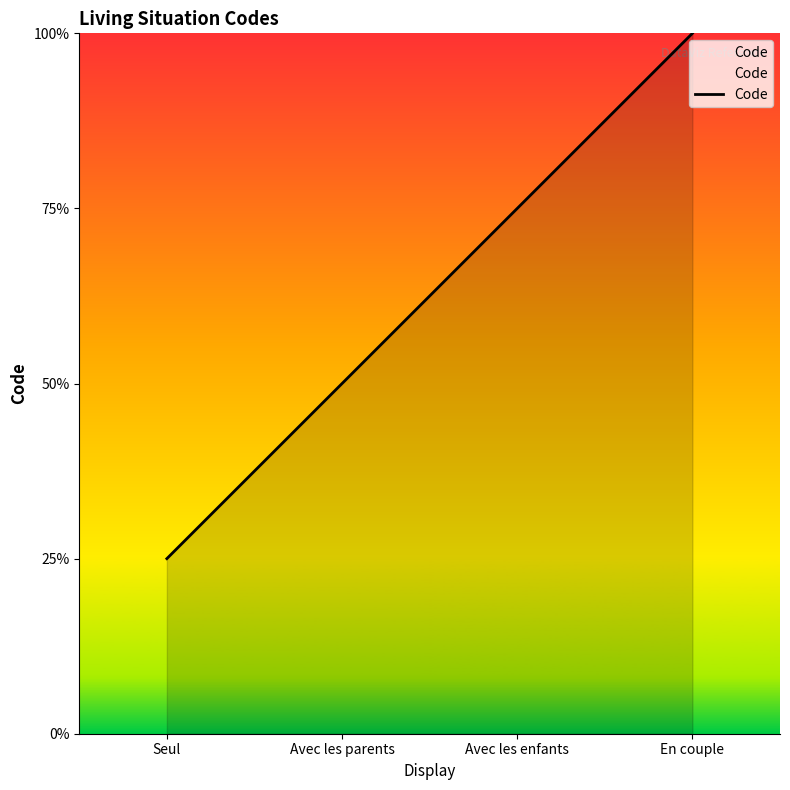

Is this an area chart (filled region under the line)?

Yes